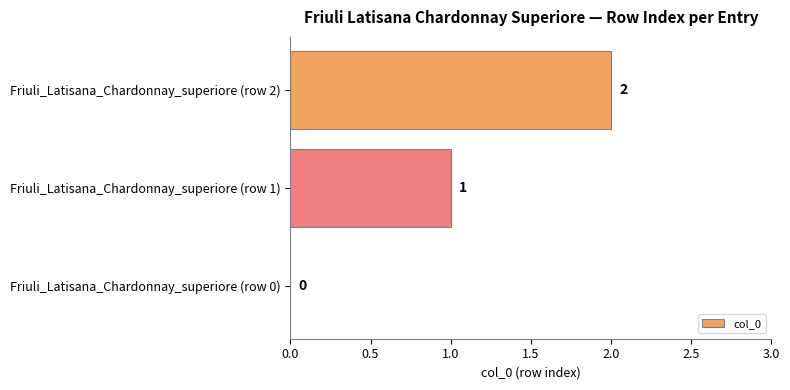

Between Friuli_Latisana_Chardonnay_superiore (row 1) and Friuli_Latisana_Chardonnay_superiore (row 0), which is larger?

Friuli_Latisana_Chardonnay_superiore (row 1)